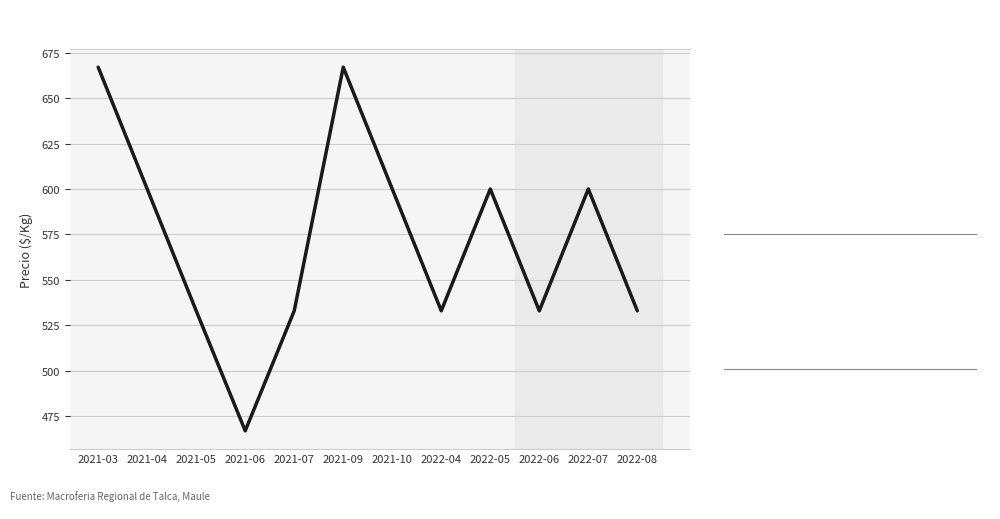

Approximately how many times larger is the value at 2021-05 compared to 2022-06?

1.0